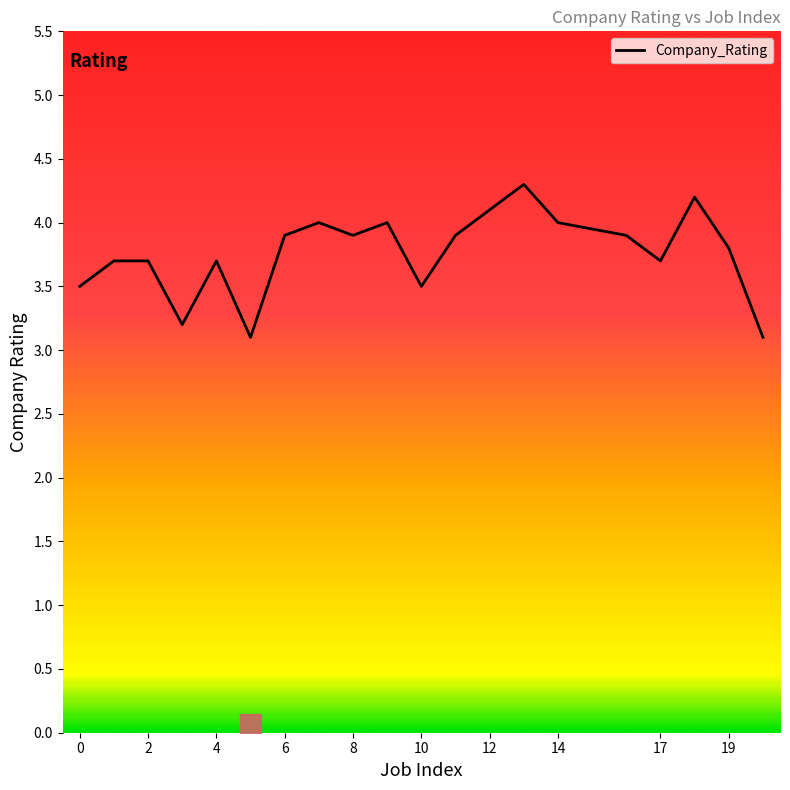

What is the difference between the maximum and minimum values?

1.2